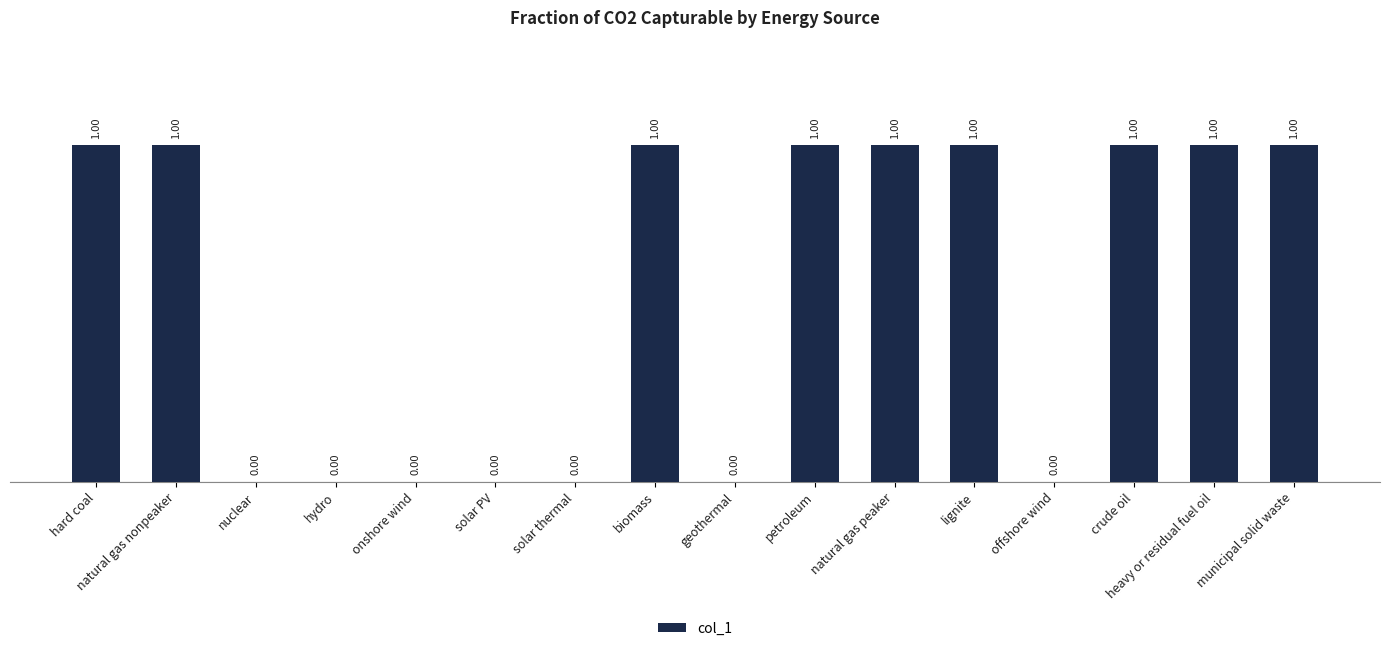

What is the sum of all values?

9